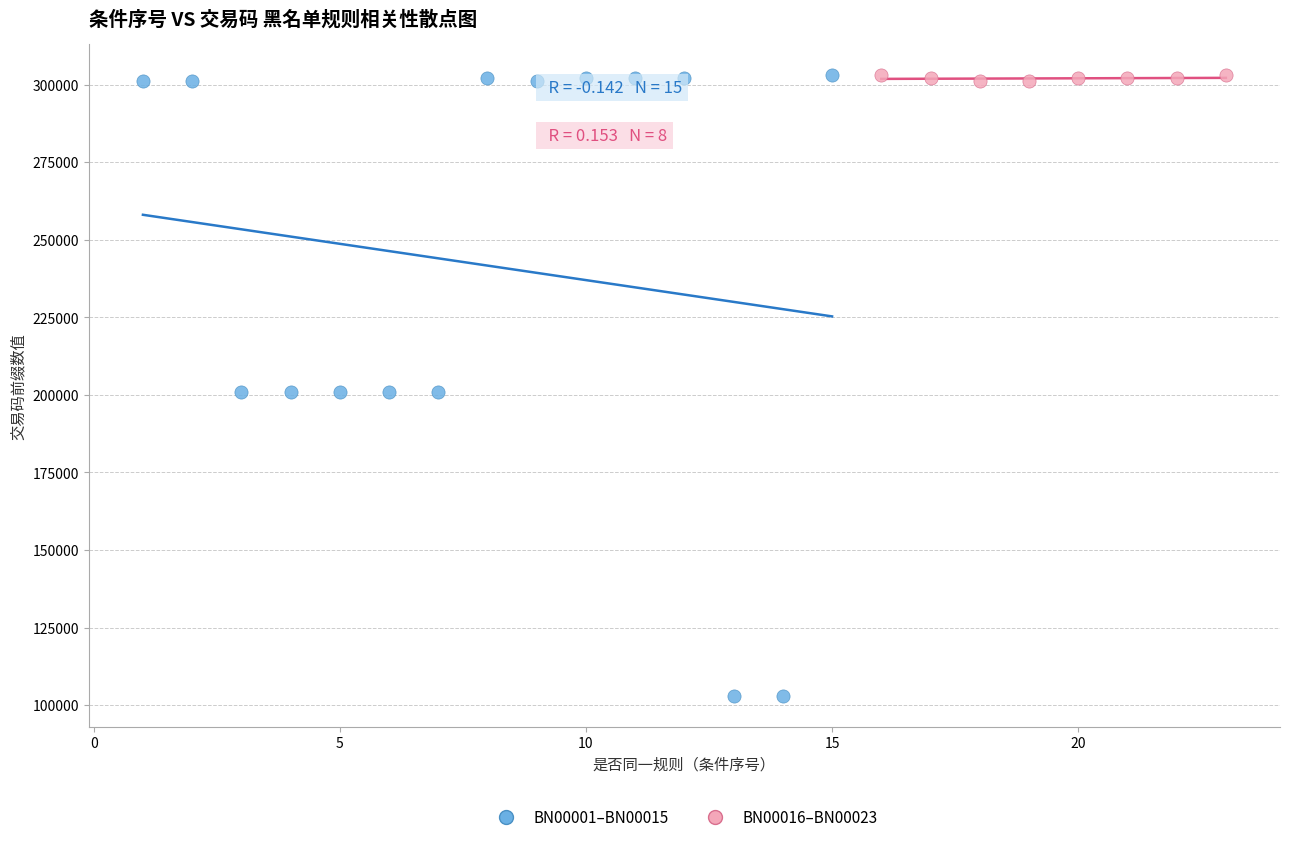

What are all the series names shown in the legend?

BN00001–BN00015, BN00016–BN00023